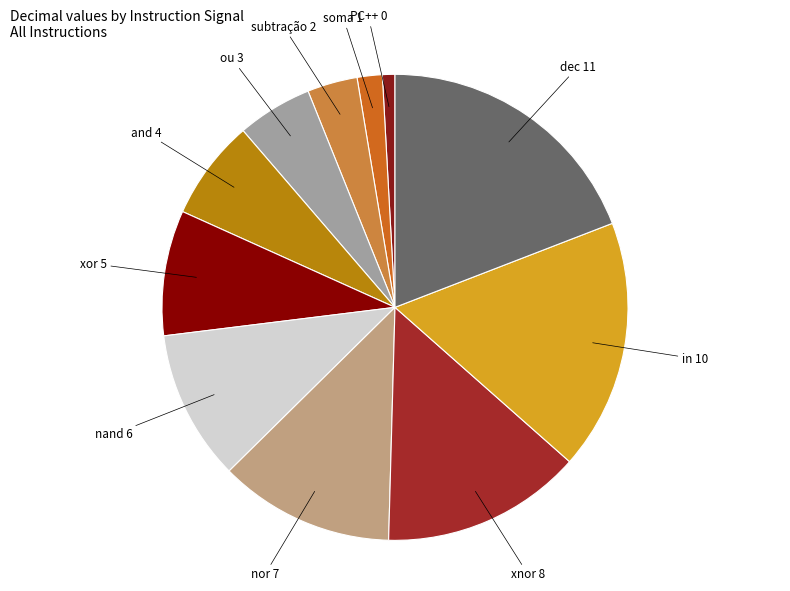

How many segments does this pie chart have?

11